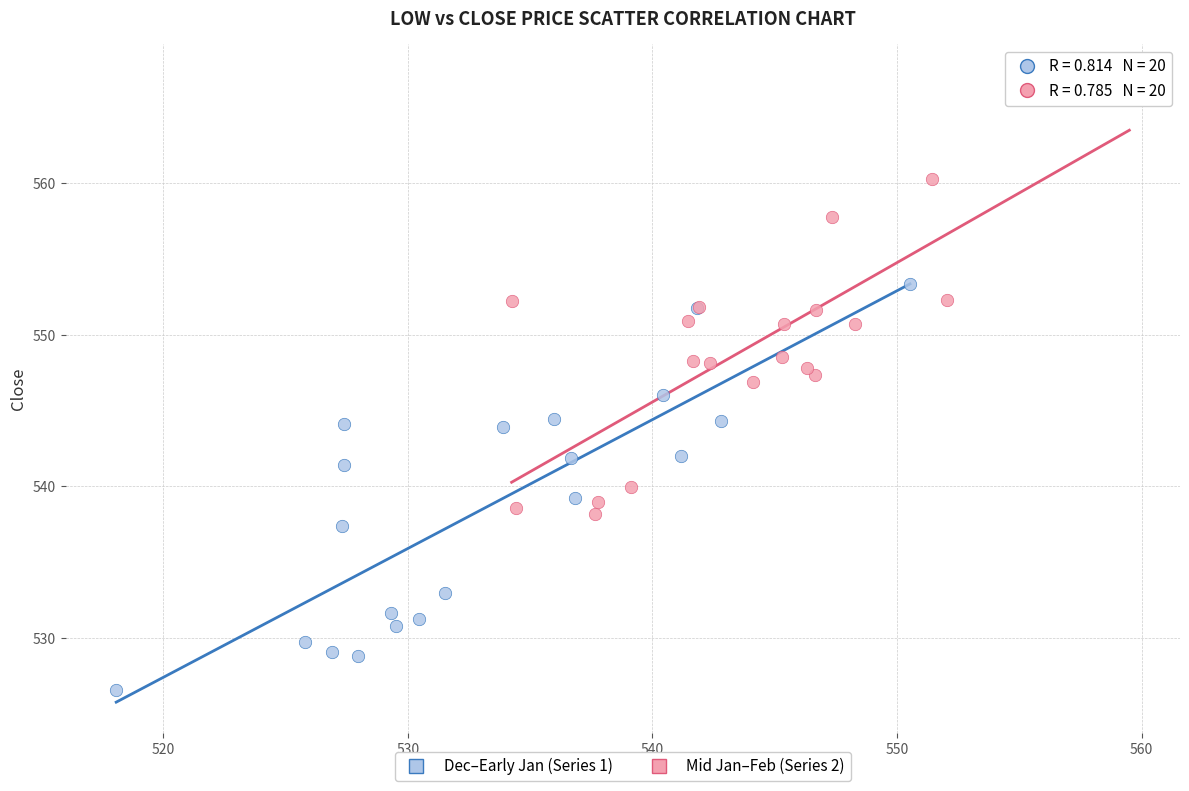

Which series reaches the minimum Y coordinate?

Dec–Early Jan (Series 1)